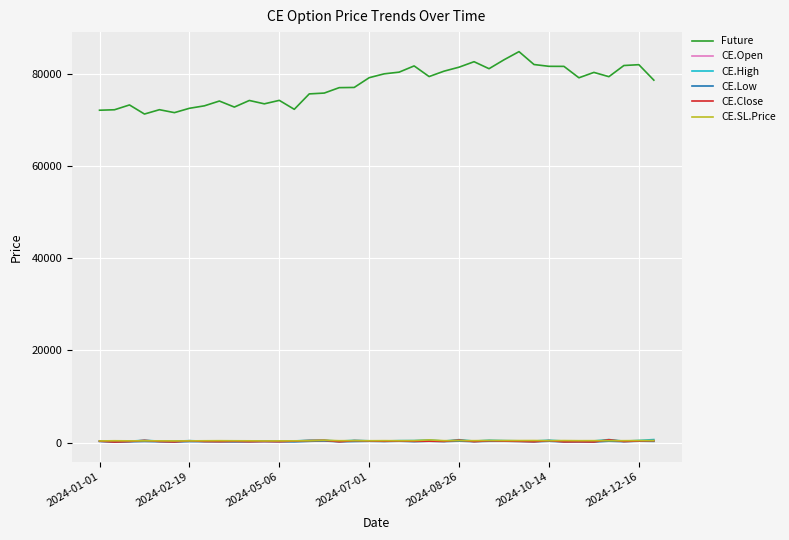

Which series has the largest range (max minus min)?

Future